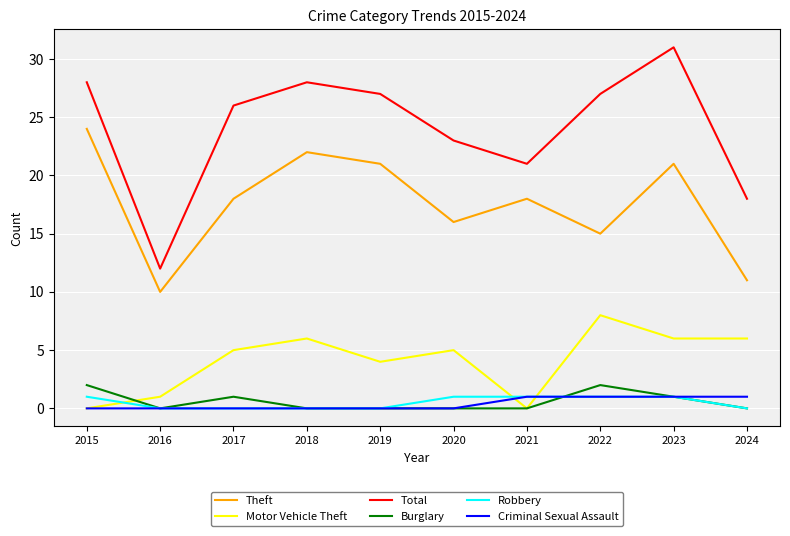

What is the greatest value displayed?

31